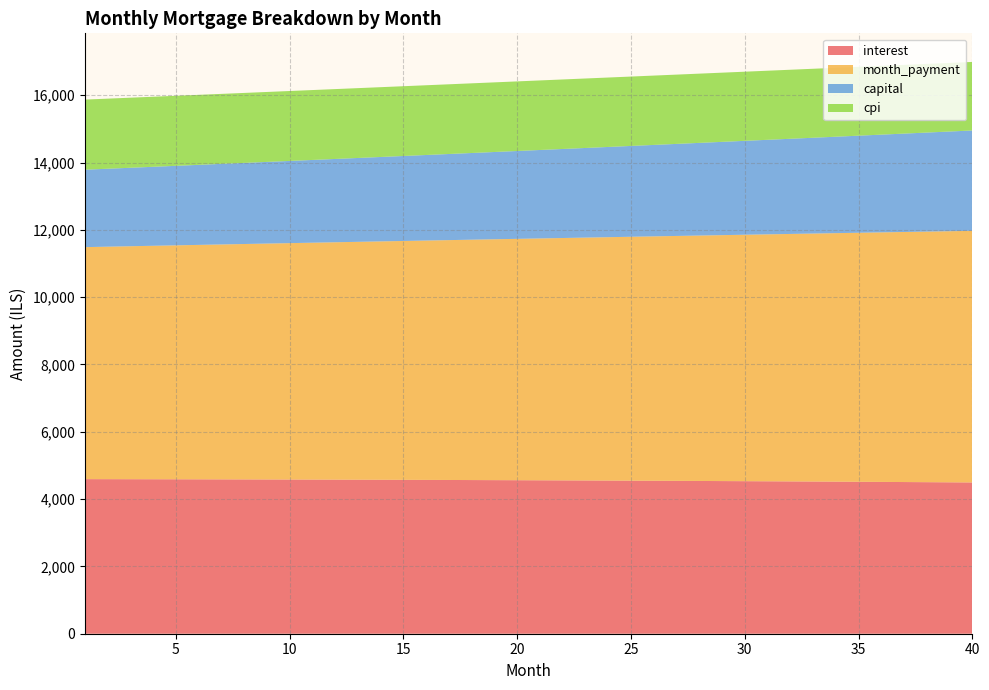

Reading left to right, list all the values displayed in this chart.

interest: 4592.9	4591.9	4590.8	4589.7	4588.5	4587.2	4585.8	4584.4	4582.8	4581.2	4579.6	4577.8	4576.0	4574.1	4572.1	4570.0	4567.9	4565.6	4563.3	4560.9	4558.4	4555.9	4553.2	4550.4	4547.6	4544.7	4541.7	4538.6	4535.4	4532.1	4528.7	4525.3	4521.7	4518.1	4514.3	4510.5	4506.5	4502.5	4498.4	4494.1
month_payment: 6893.2	6907.6	6922.0	6936.4	6950.8	6965.3	6979.8	6994.4	7008.9	7023.5	7038.2	7052.8	7067.5	7082.2	7097.0	7111.8	7126.6	7141.4	7156.3	7171.2	7186.2	7201.1	7216.2	7231.2	7246.2	7261.3	7276.5	7291.6	7306.8	7322.0	7337.3	7352.6	7367.9	7383.3	7398.6	7414.0	7429.5	7445.0	7460.5	7476.0
capital: 2300.3	2315.7	2331.1	2346.7	2362.4	2378.1	2394.0	2410.0	2426.1	2442.3	2458.6	2475.0	2491.5	2508.2	2524.9	2541.8	2558.7	2575.8	2593.0	2610.3	2627.8	2645.3	2663.0	2680.7	2698.6	2716.7	2734.8	2753.0	2771.4	2789.9	2808.6	2827.3	2846.2	2865.2	2884.3	2903.6	2923.0	2942.5	2962.1	2981.9
cpi: 2082.9	2082.4	2081.9	2081.3	2080.7	2080.1	2079.5	2078.8	2078.1	2077.3	2076.5	2075.7	2074.8	2073.9	2073.0	2072.0	2071.0	2069.9	2068.8	2067.7	2066.5	2065.3	2064.1	2062.8	2061.5	2060.1	2058.7	2057.3	2055.8	2054.2	2052.7	2051.1	2049.4	2047.7	2046.0	2044.2	2042.3	2040.5	2038.5	2036.6